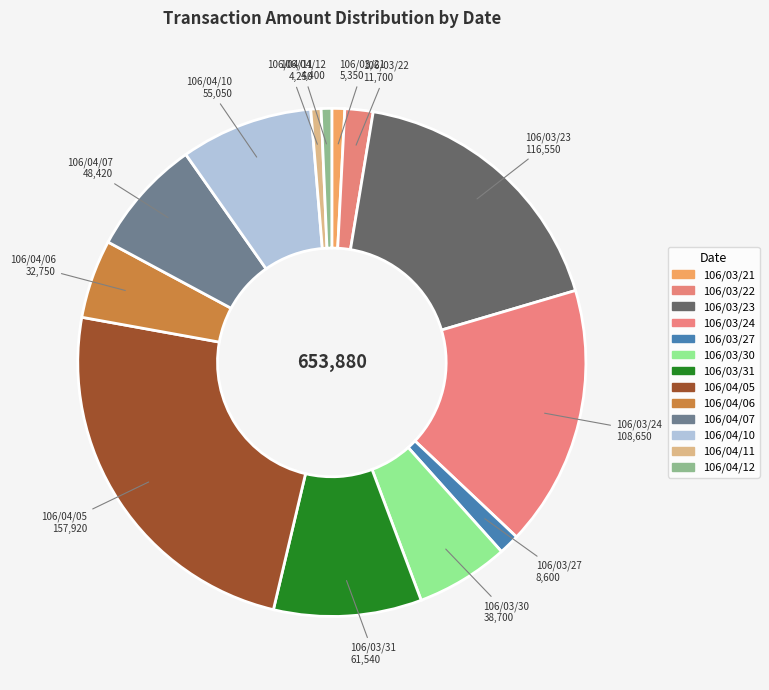

Is it true that 106/03/31 is 9% of the pie?

True